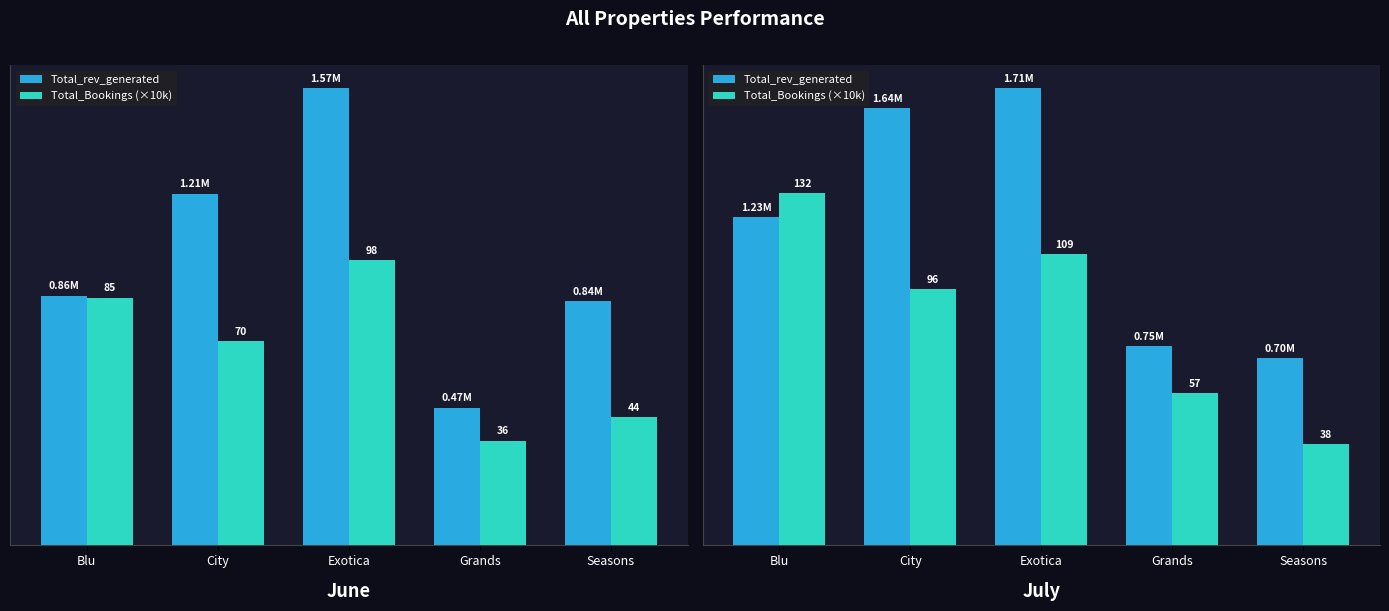

What is the approximate value of Total_Bookings (×10k) at City, to the nearest 100?

960000